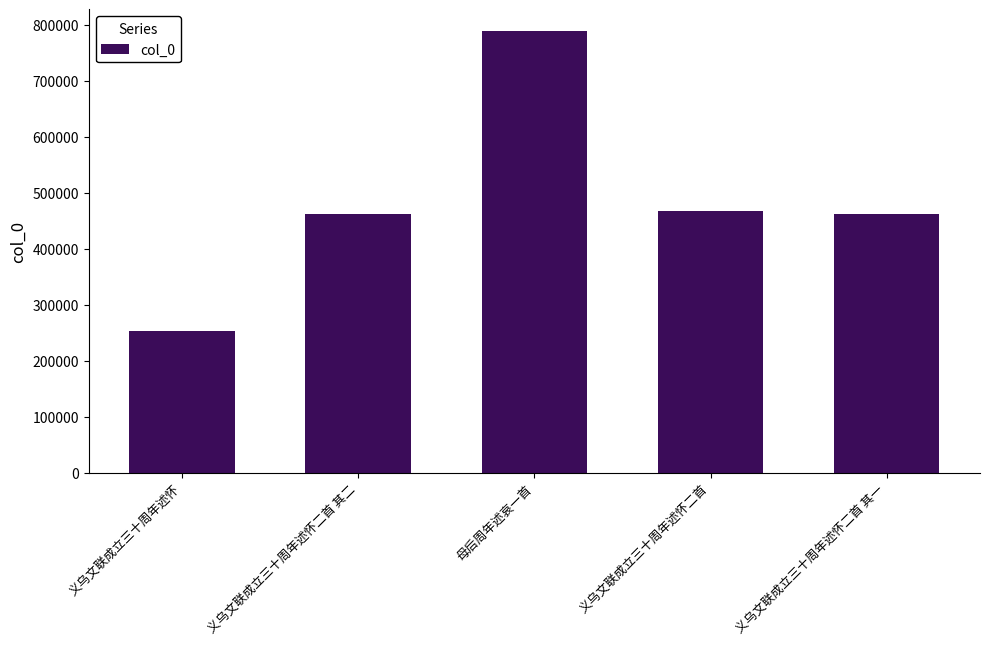

What is the change in value from 义乌文联成立三十周年述怀 to 义乌文联成立三十周年述怀二首 其二?

+208705